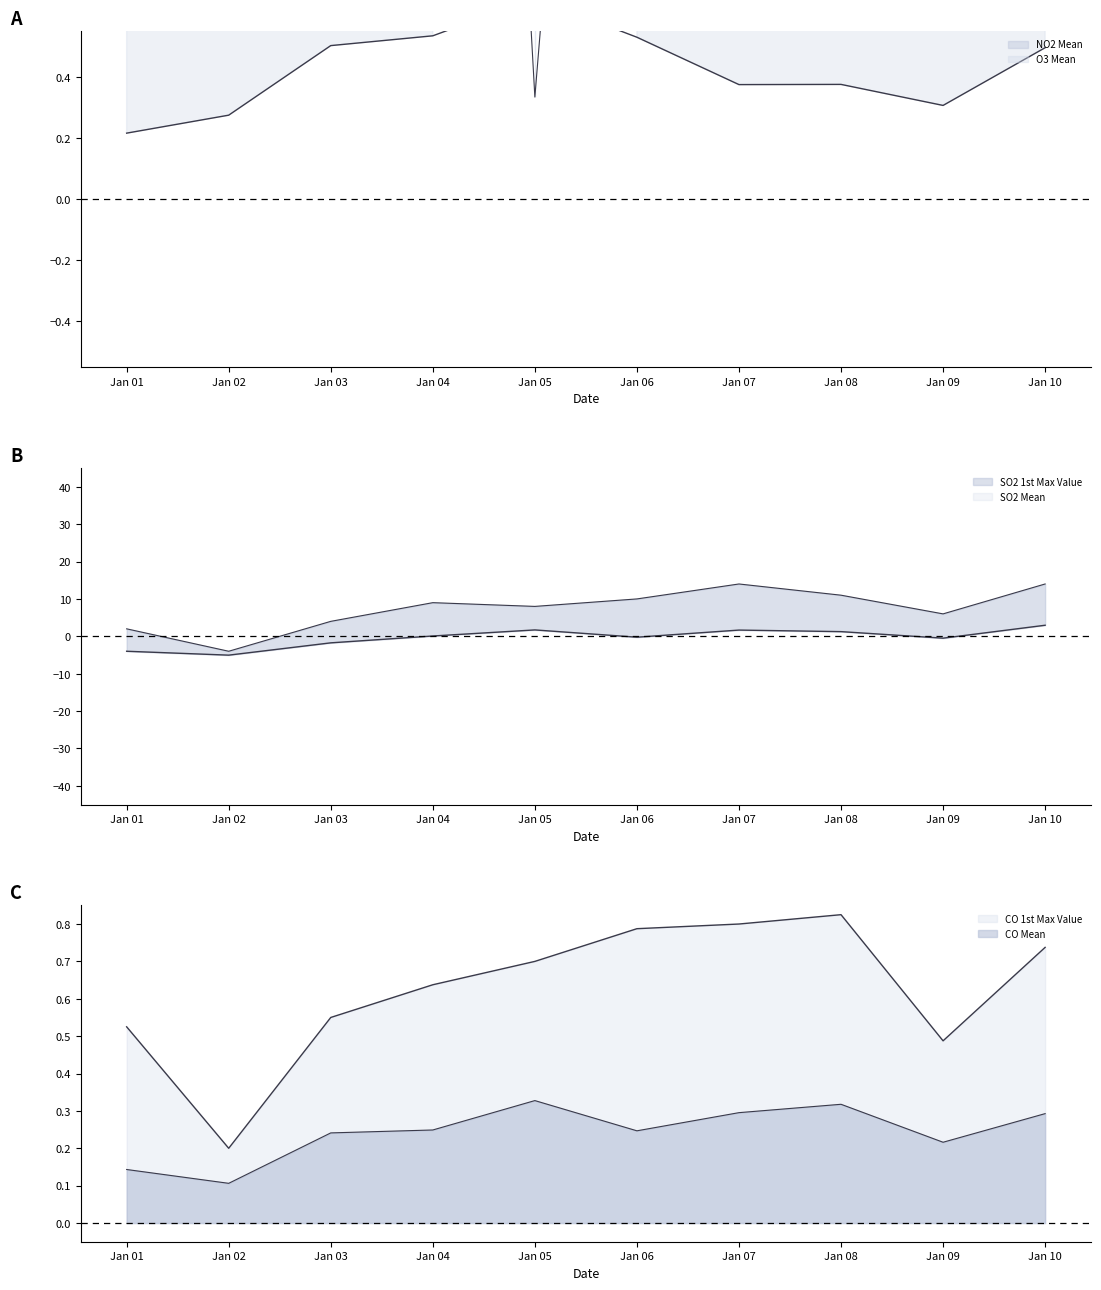

At which category does SO2 1st Max Value reach its first local valley?

Jan 02